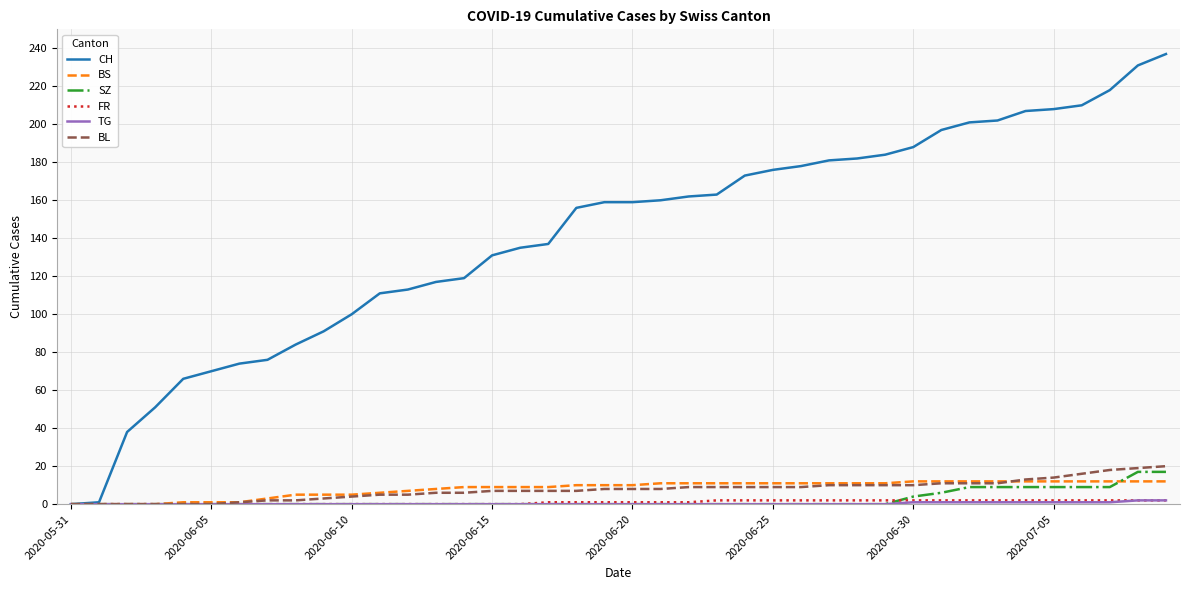

Count the number of data series in this chart.

6